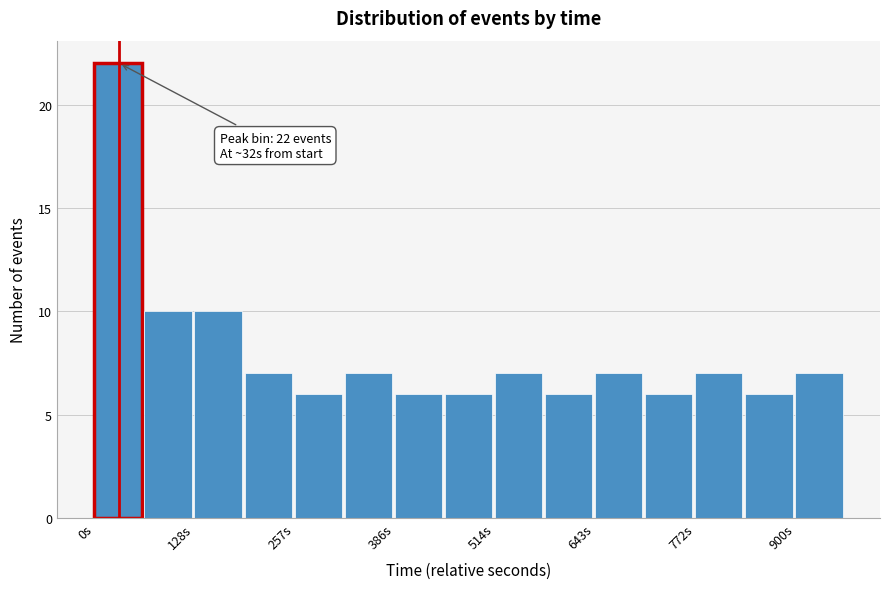

Read against the x-axis, roughly where is the centre of the tallest bar?

40